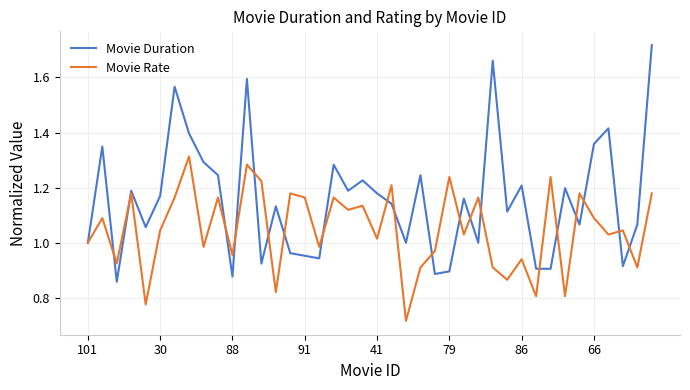

List the series in order of their peak value, lowest first.

Movie Rate, Movie Duration